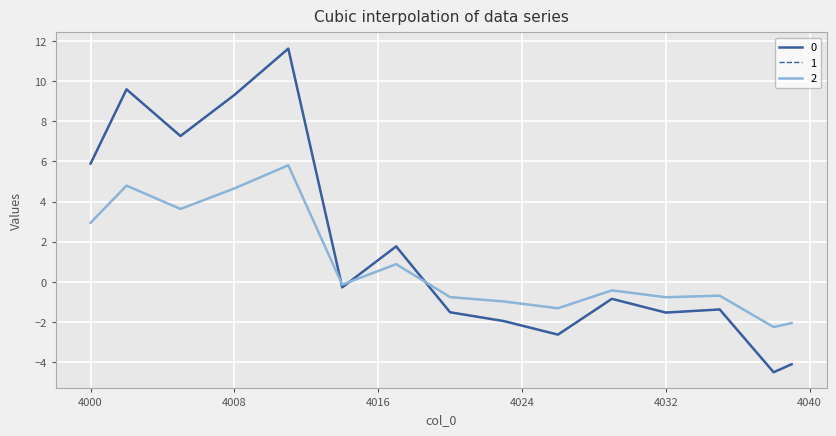

Does the chart have visible grid lines?

Yes